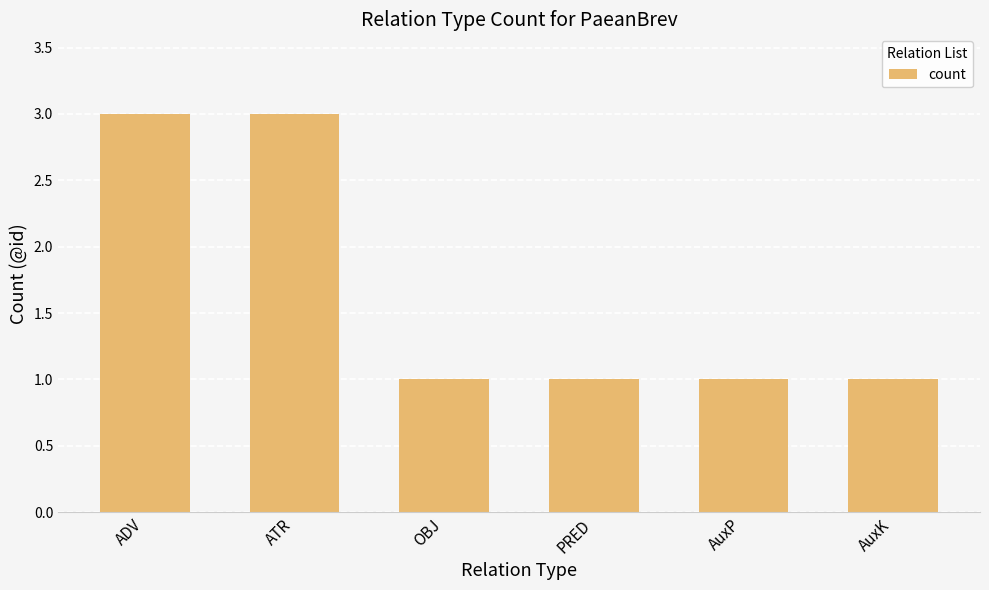

What is the difference between the second highest and second lowest values?

2